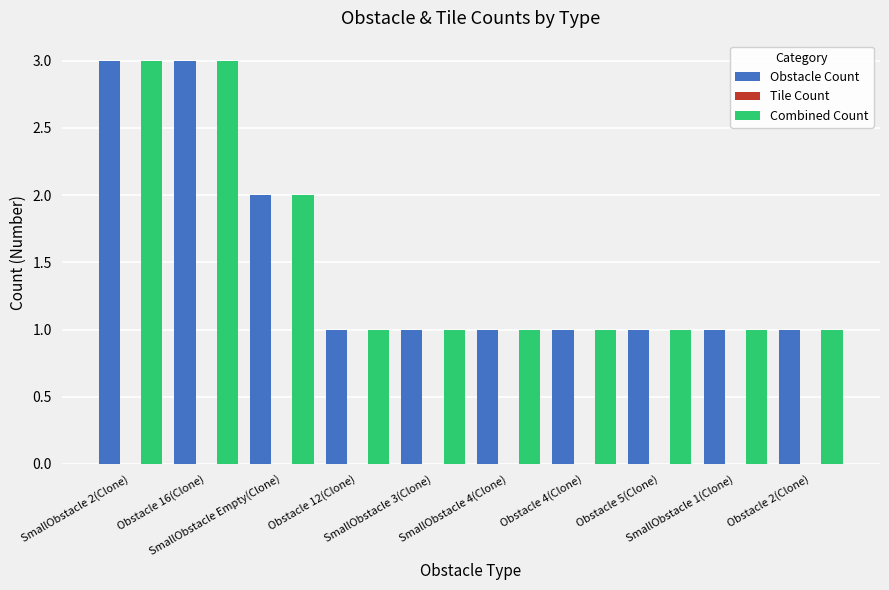

What position from the left is Obstacle 4(Clone)?

7